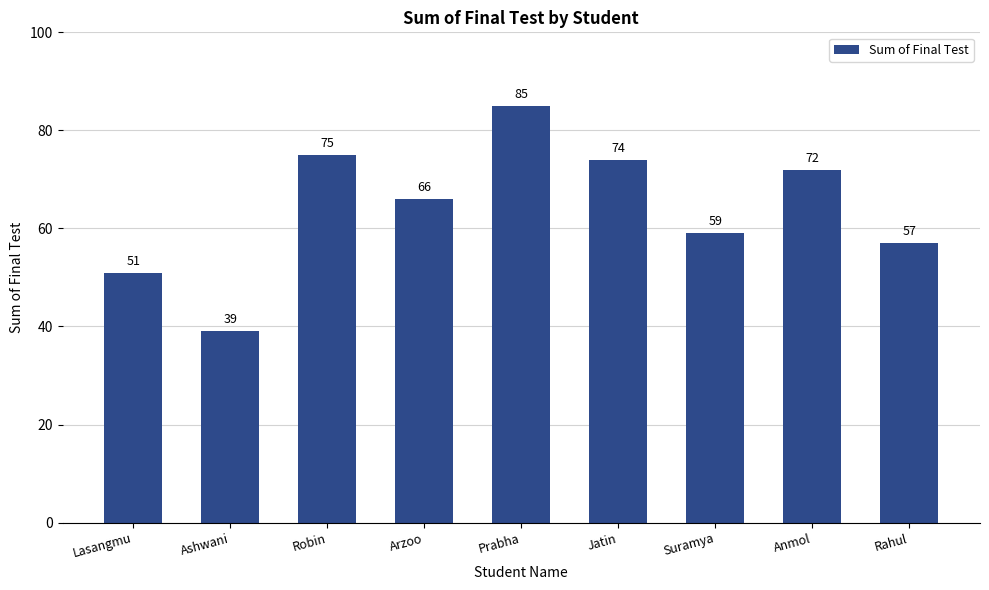

What is the label of the 9th bar from the left?

Rahul